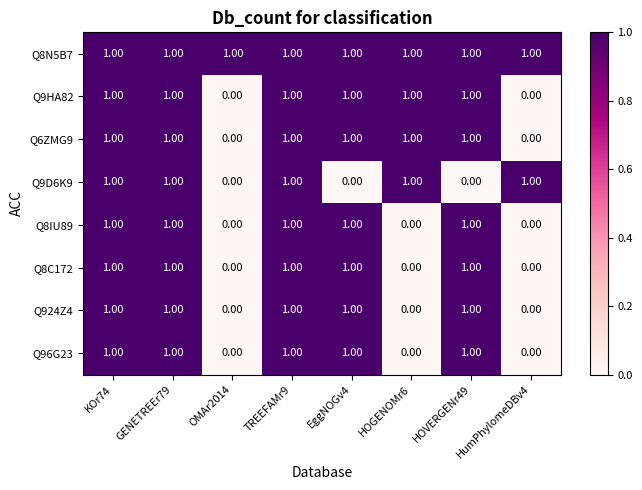

At how many categories does at least one series exceed 0?

8